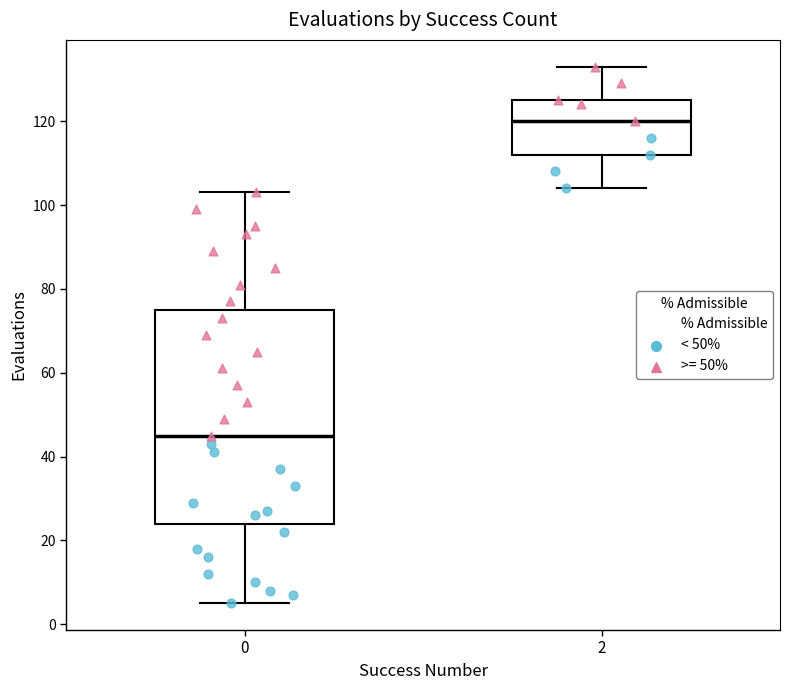

Where does the lower whisker of the box at x = 2 end on the y-axis? The values are not printed on the chart, so give them approximately, as read against the axis.

104